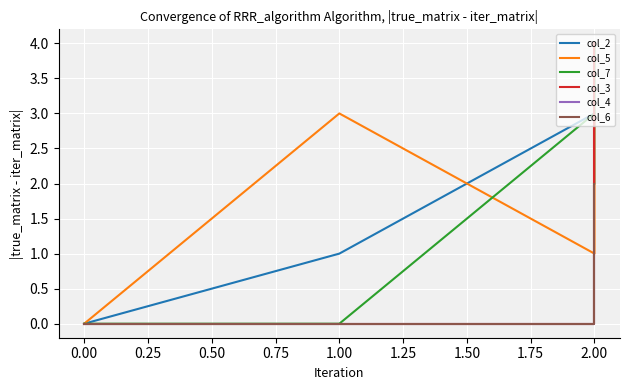

How many intersections are there between col_2 and col_3?

1